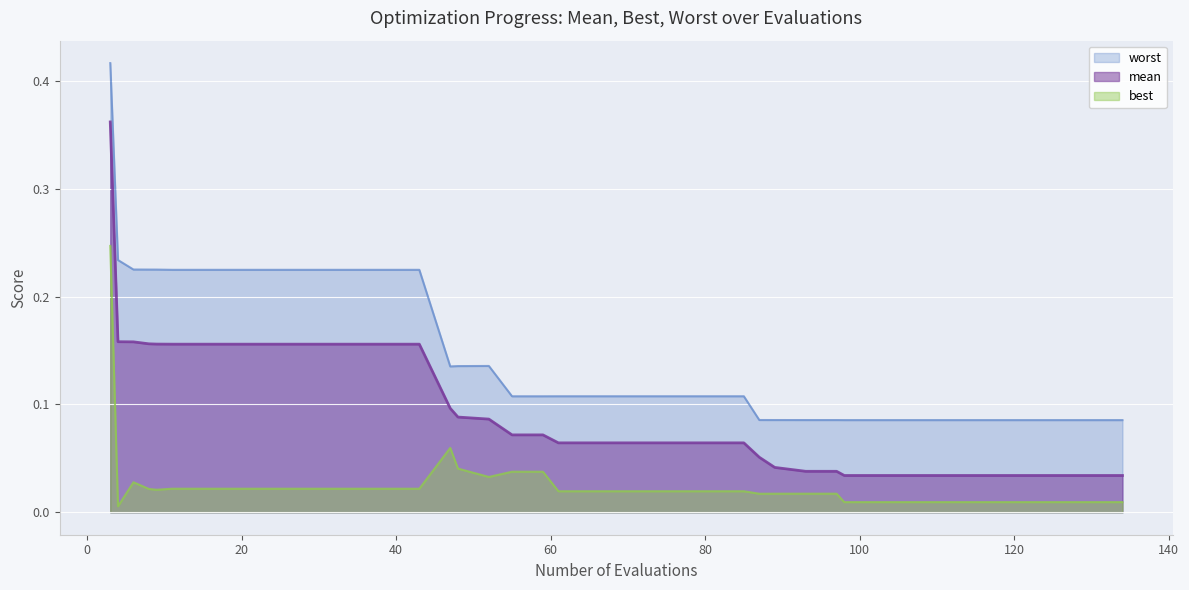

The mean series shows 0.2 at 27. True or false?

True